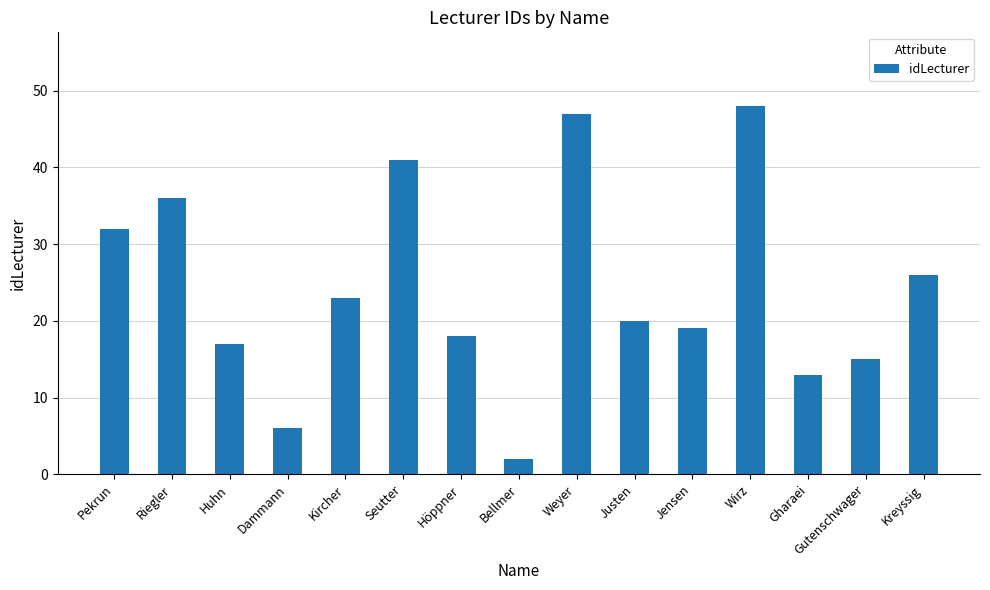

At which label does the data first exceed 20?

Pekrun